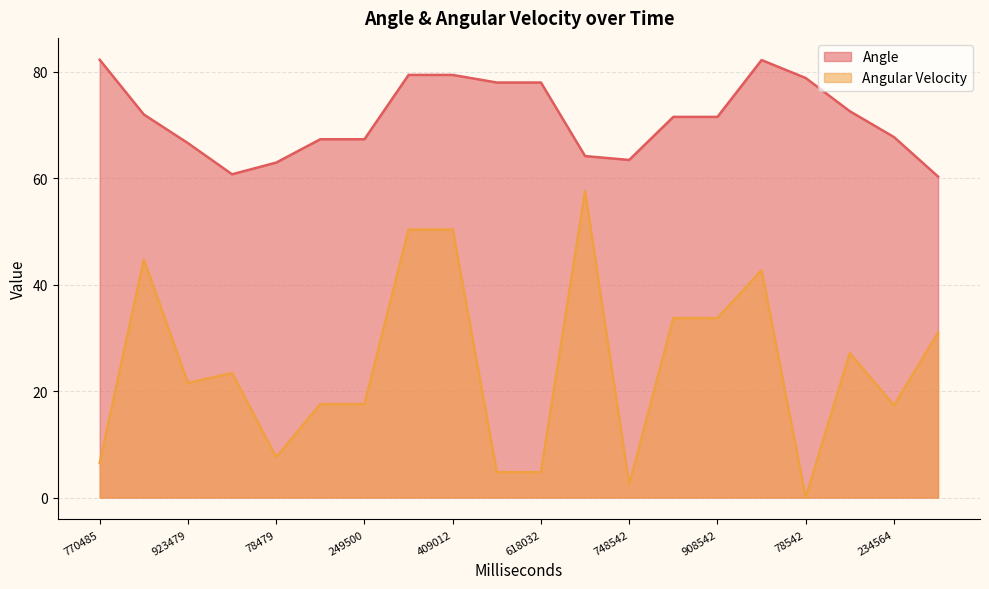

True or false: Angular Velocity has a value of 17.3 at 234564.

True